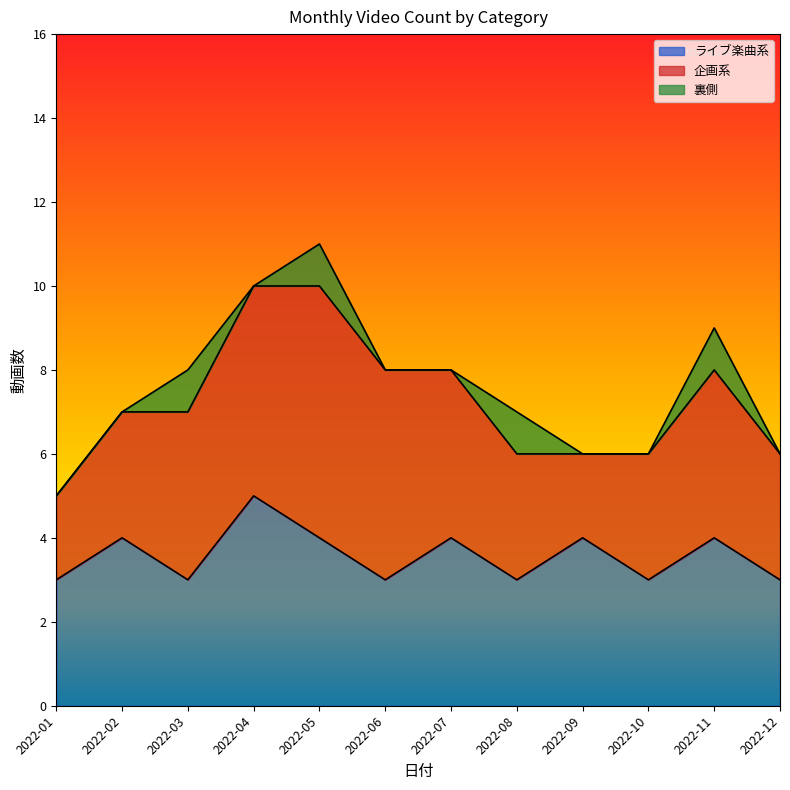

At which category does 裏側 reach its first local peak?

2022-03